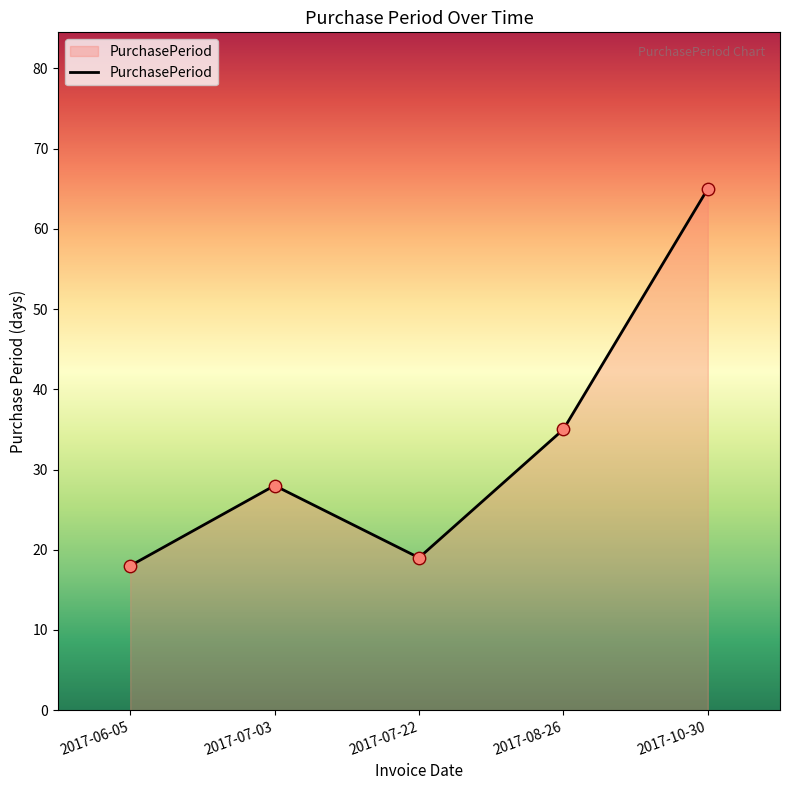

Between 2017-07-22 and 2017-08-26, which is larger?

2017-08-26